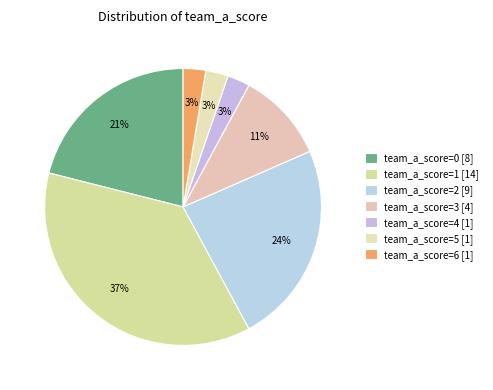

To the nearest percent, what is the combined percentage of team_a_score=3 and team_a_score=6?

13%